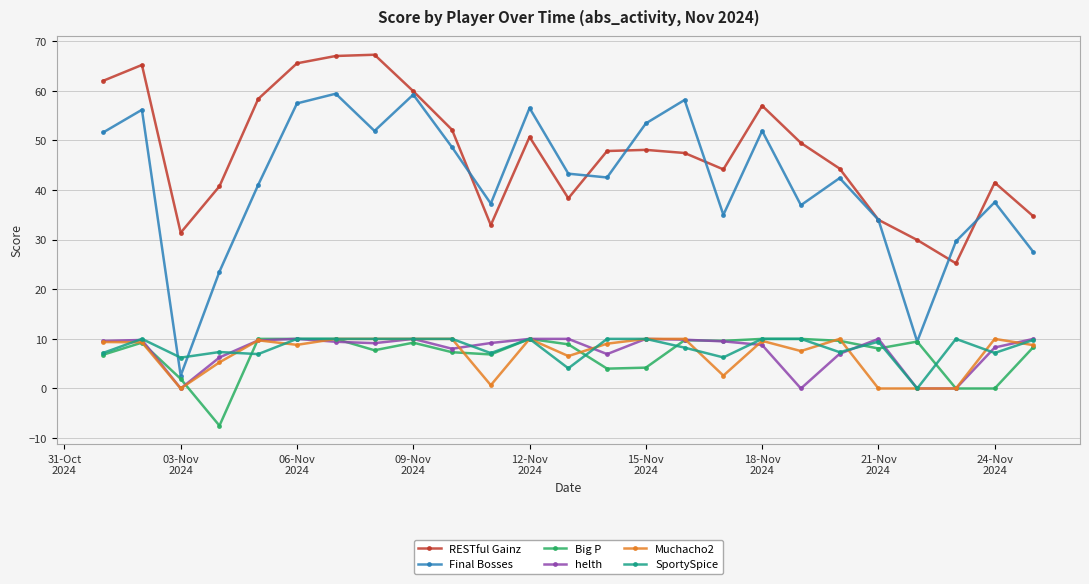

Which series has the largest range (max minus min)?

Final Bosses